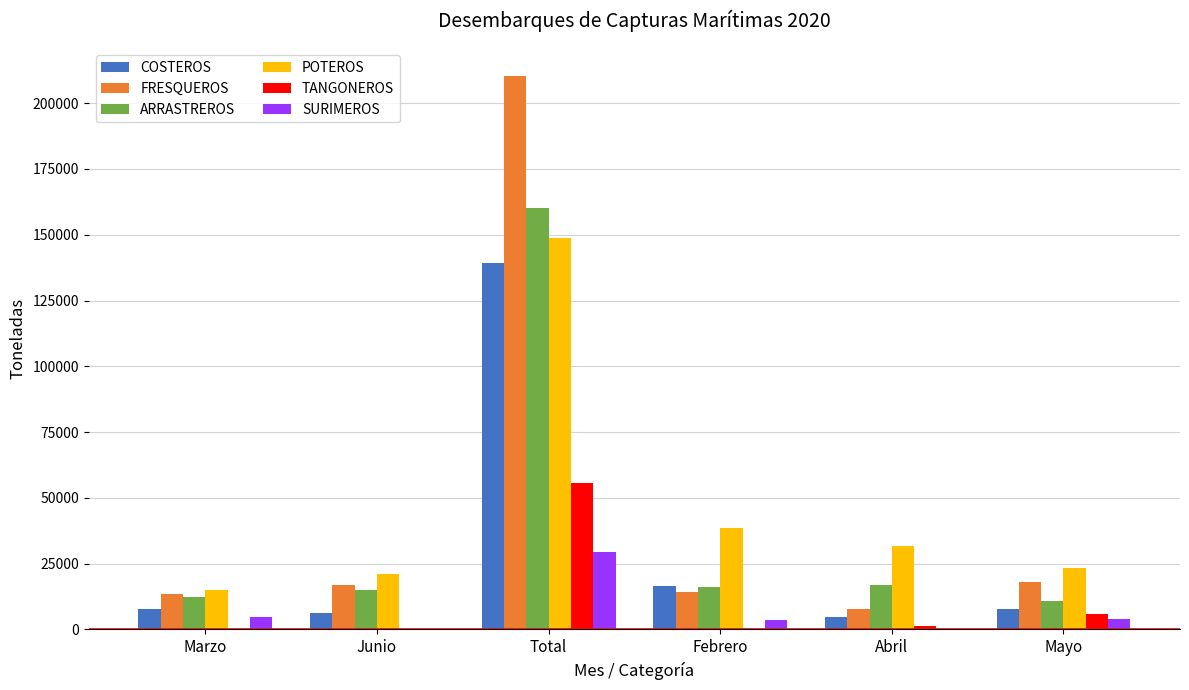

At which category is the sum across all series the highest?

Total